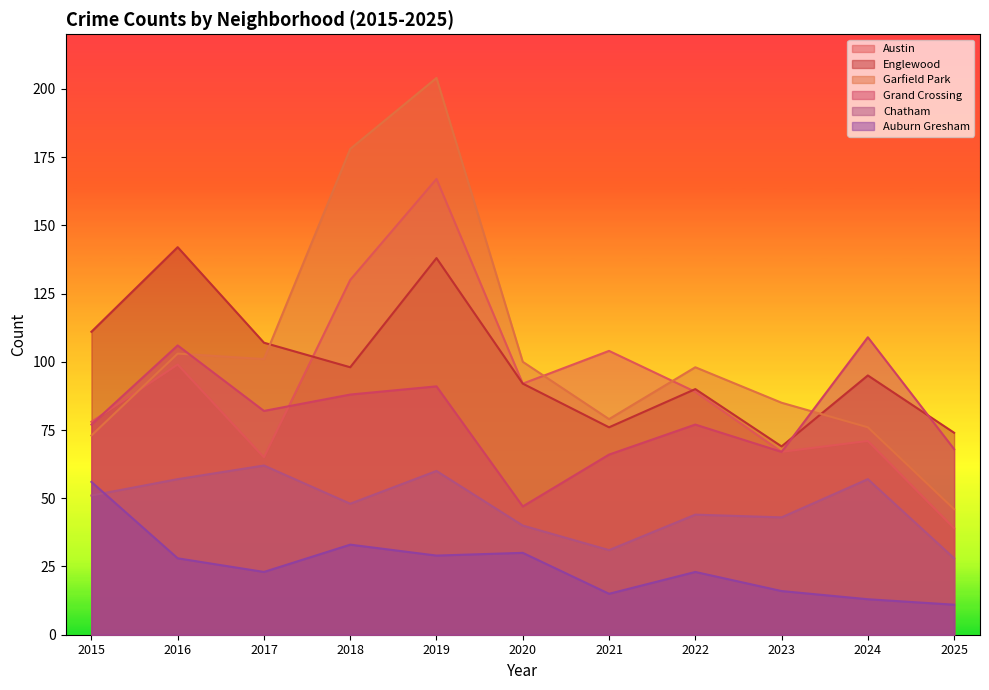

At which label does Garfield Park reach its minimum?

2025